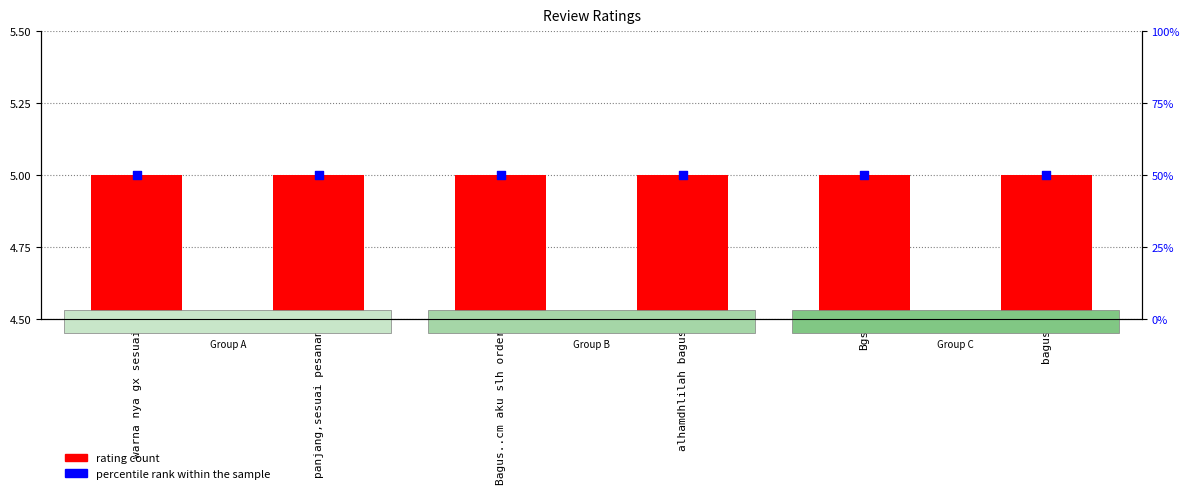

Which series has the largest total across all categories?

percentile rank within the sample